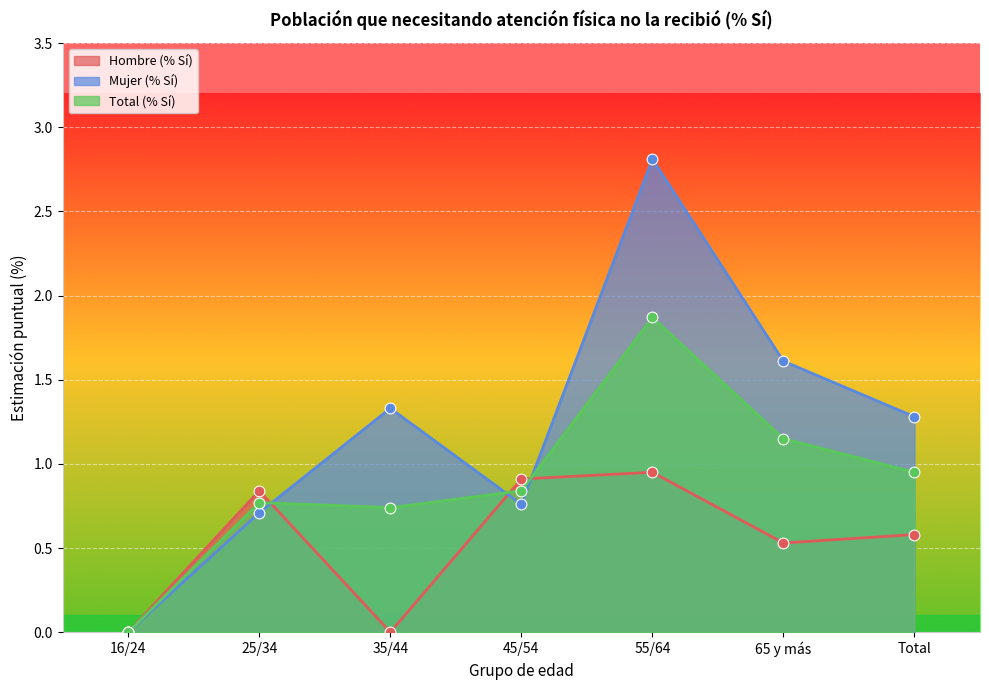

At which category is the sum across all series the highest?

55/64